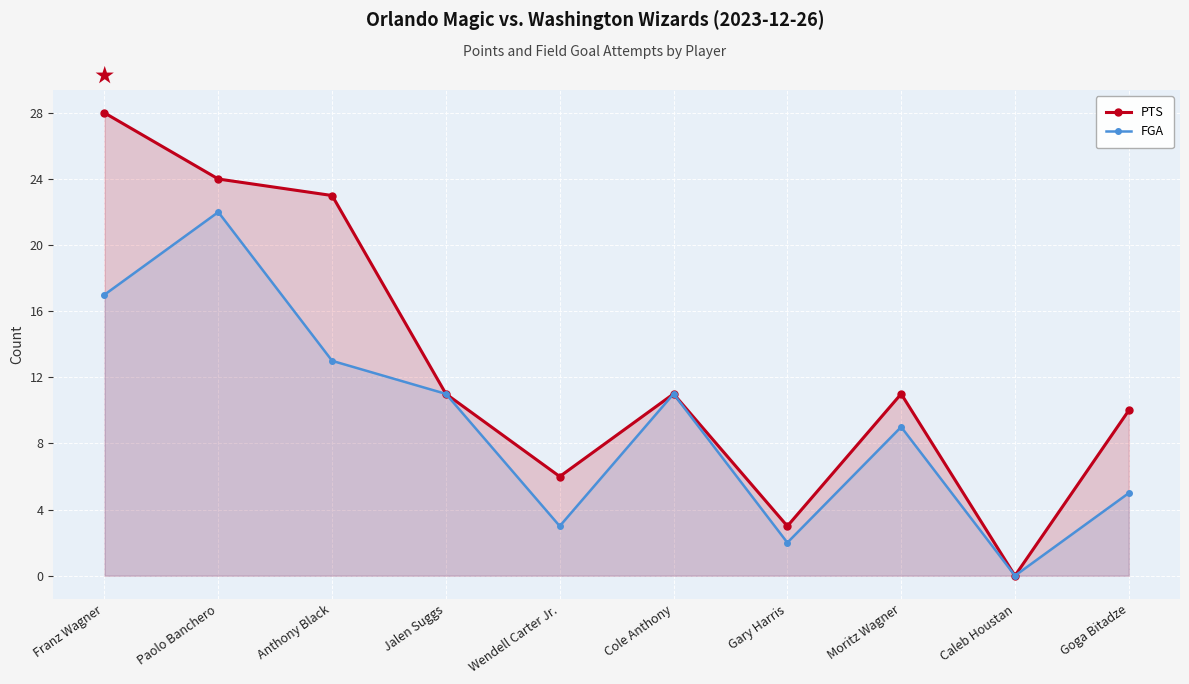

What is the label of the 7th point from the left?

Gary Harris